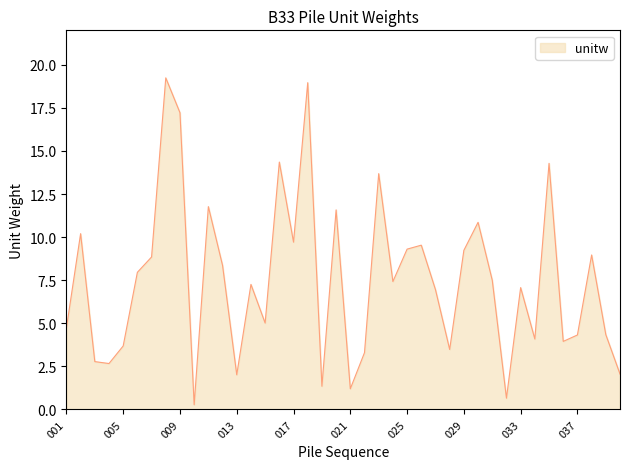

What is the difference between the maximum and minimum values?

19.0